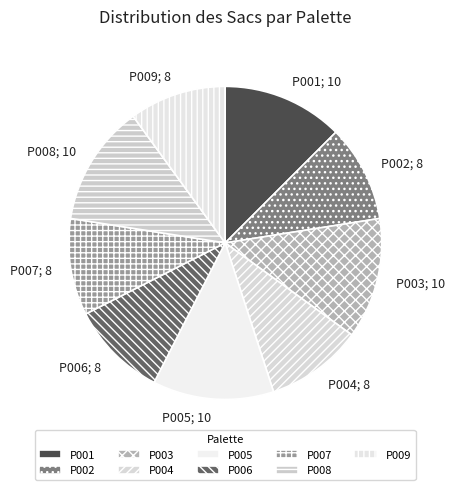

What percentage is the P008 slice, to the nearest percent?

12%